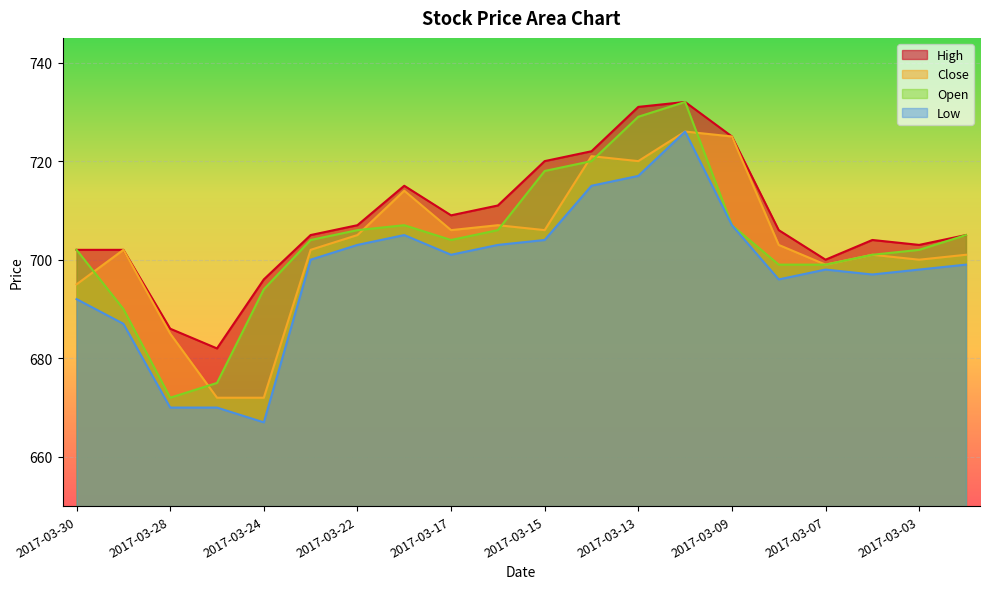

Which series has the largest range (max minus min)?

Open